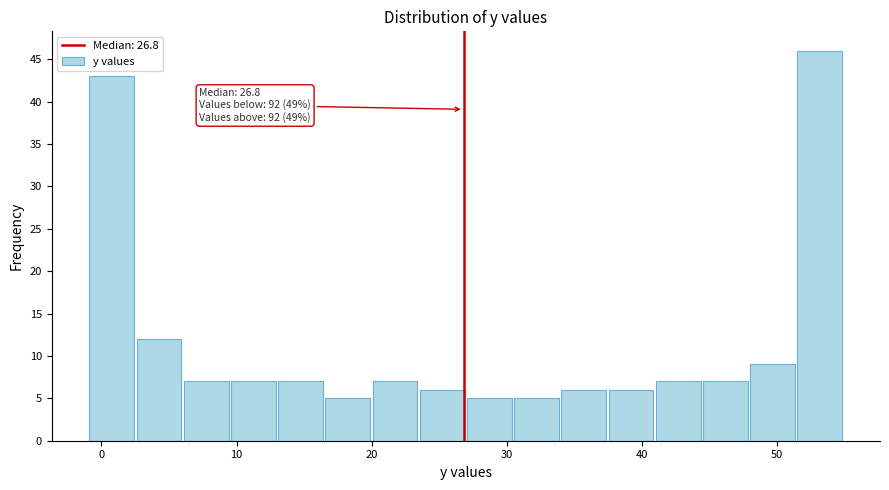

Around what value on the x-axis is the tallest bar? Give the approximate position of its centre, as read against the axis.

53